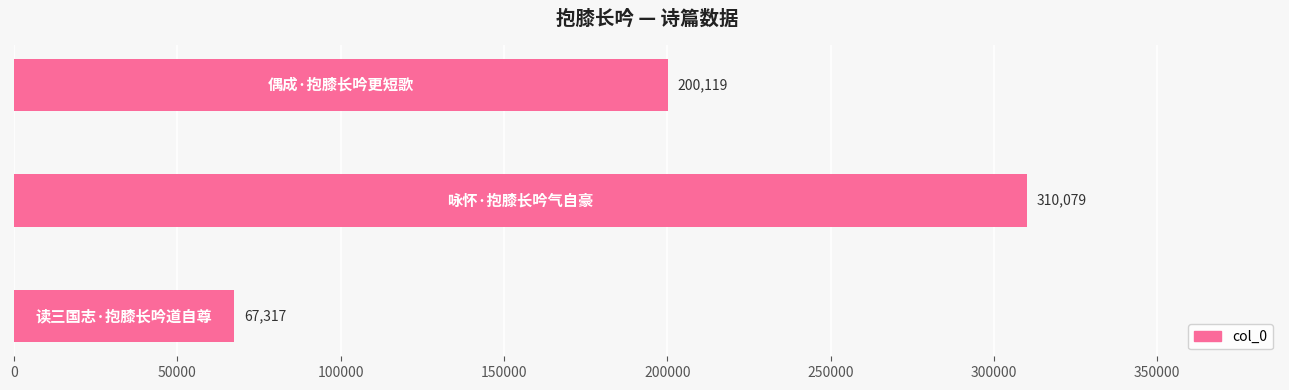

What is the difference between the maximum and minimum values?

242762